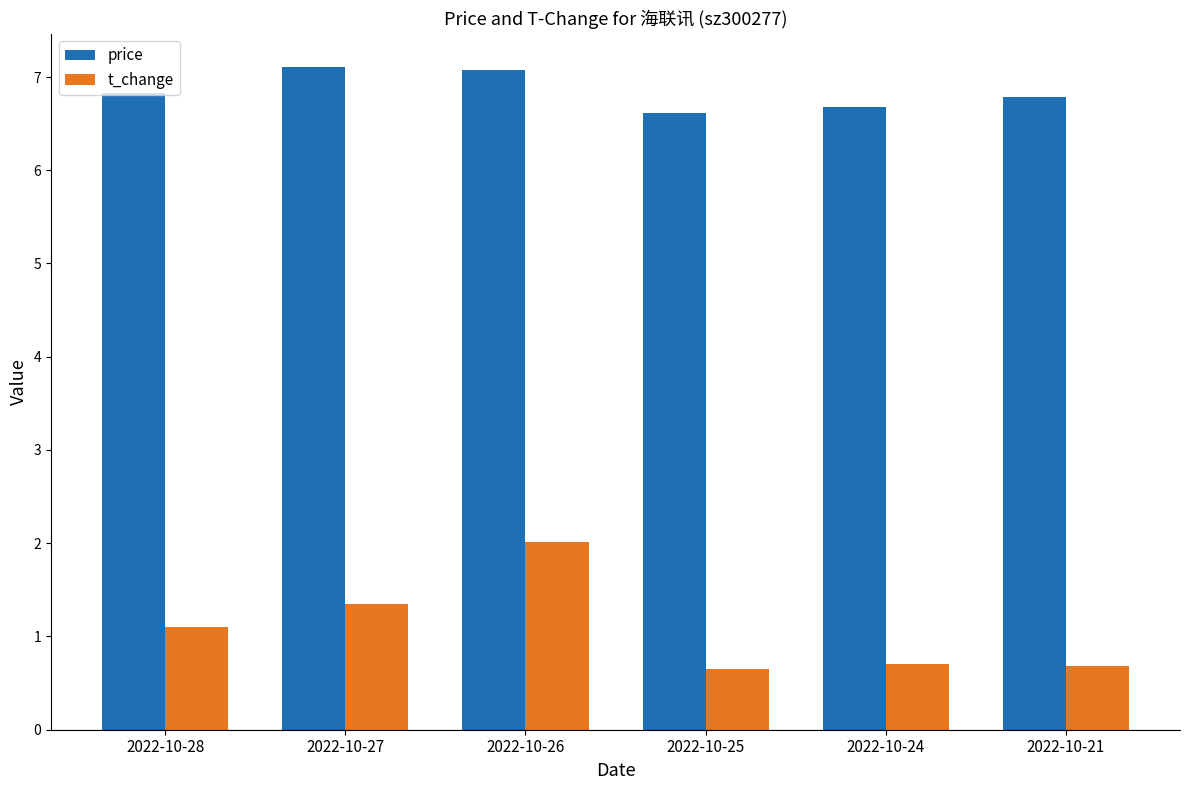

Count the number of categories in the chart.

6